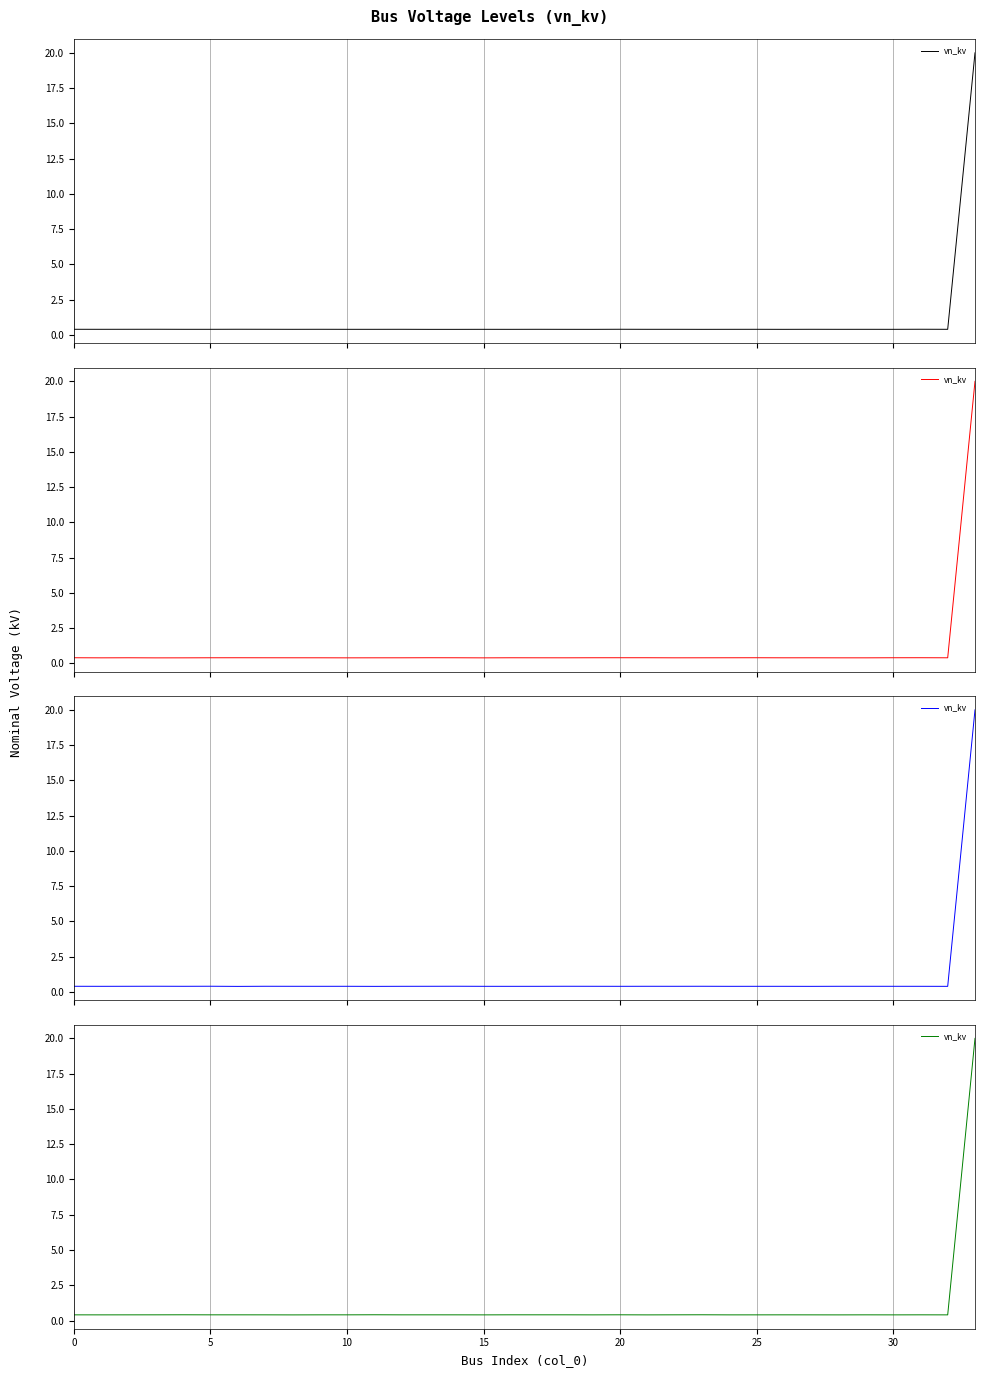

True or false: the data has more than 2 interior local peaks.

True